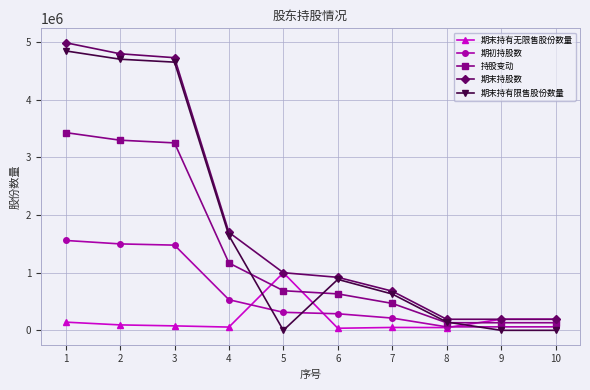

What is the greatest value displayed?

4992001